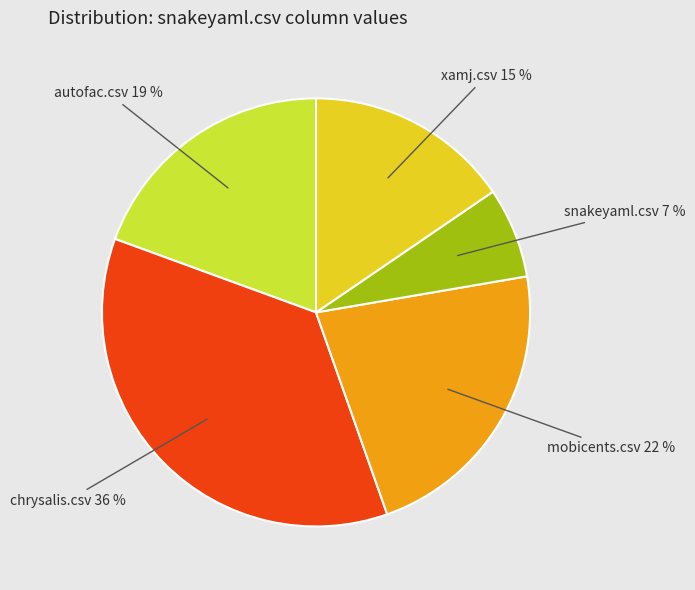

To the nearest percent, what is the difference between the largest and smallest slice percentages?

29%